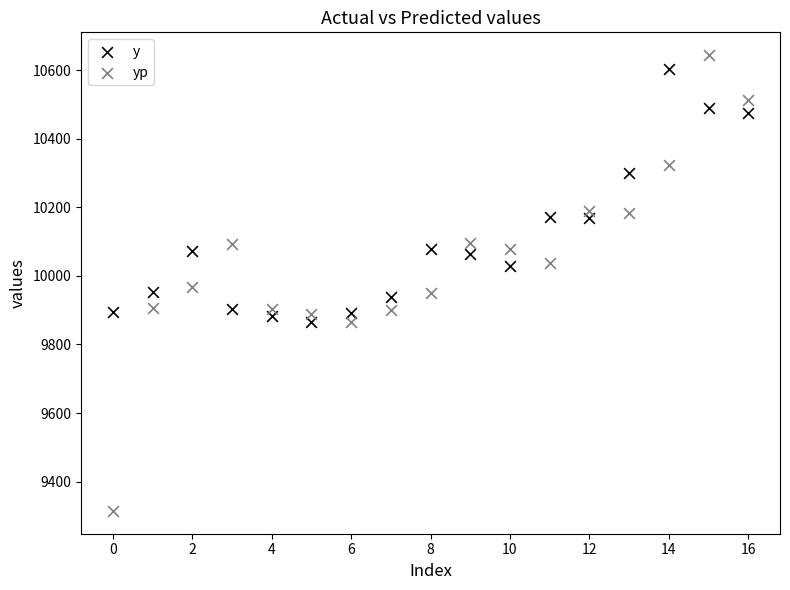

Which series contains the lowest Y value?

yp